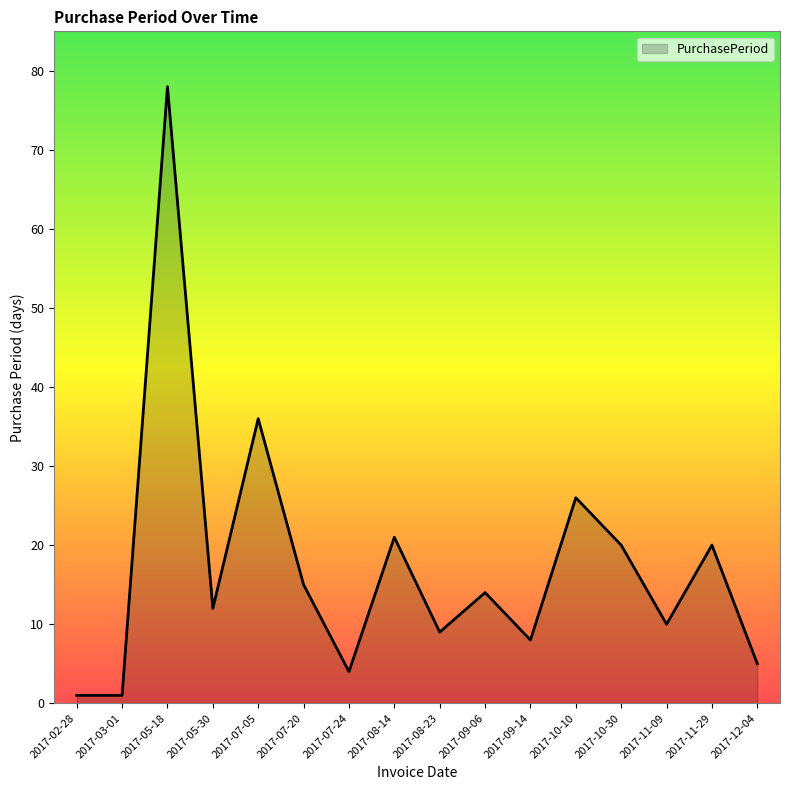

What position from the left is 2017-10-10?

12